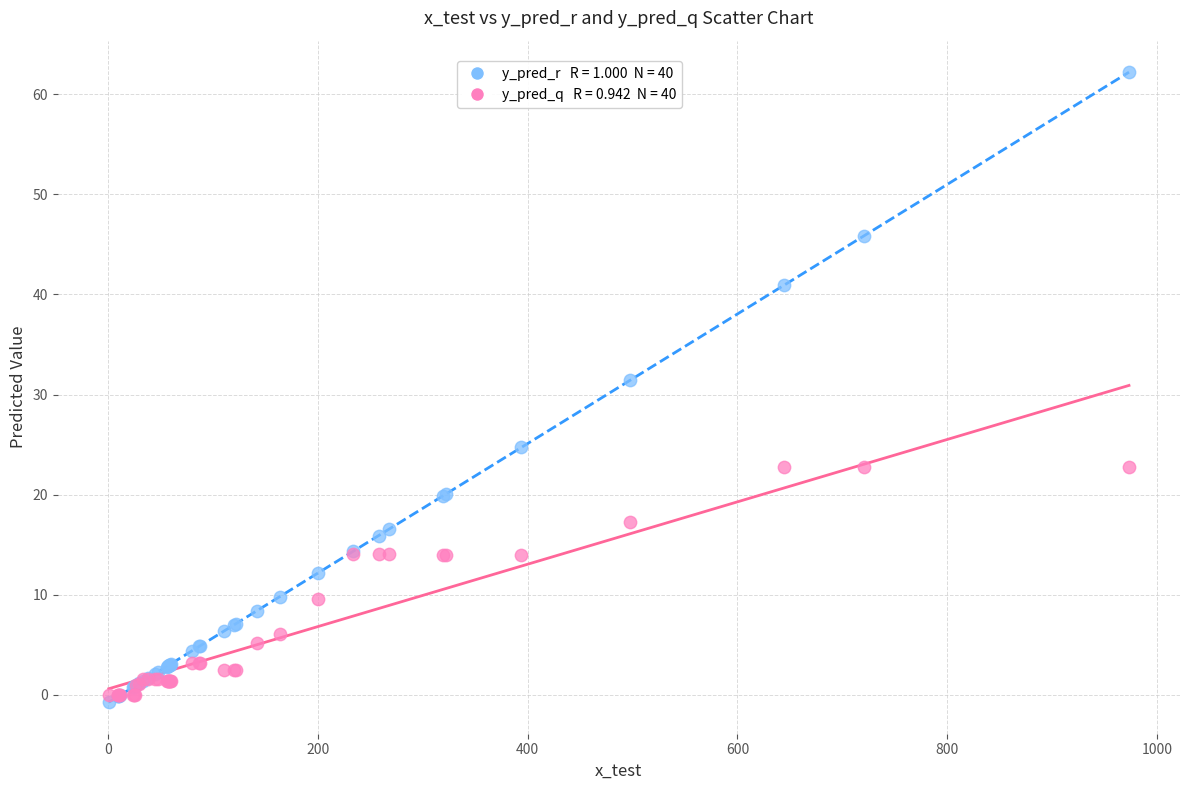

Across all series, what Y value is closest to 30?

31.4